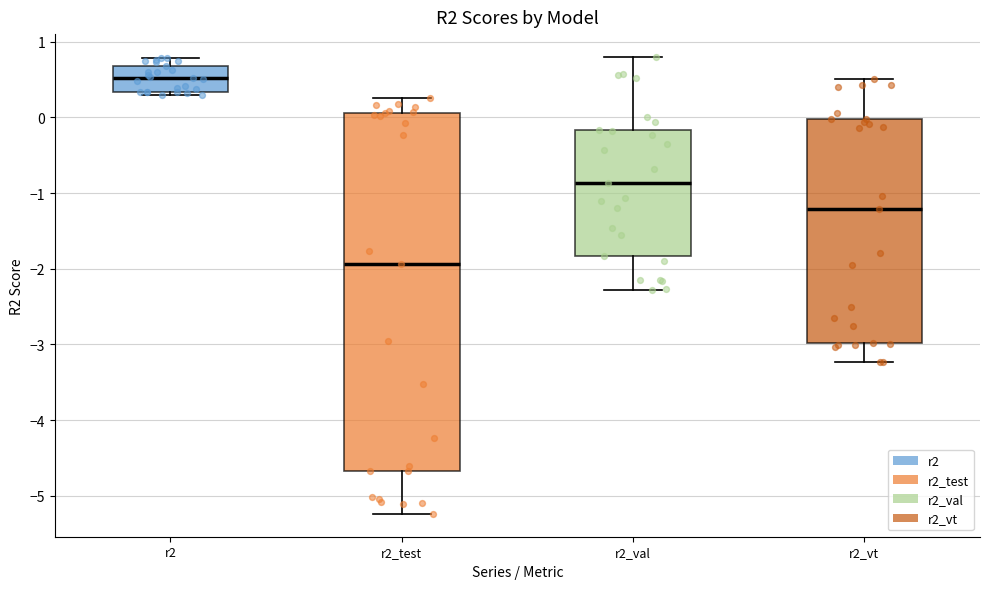

Reading left to right, transcribe this box plot: for each box, give where its median line is, the range the box spans, and where its two whiskers end, as read against the y-axis. The values are not printed on the chart, so give them approximately, as read against the axis.

r2: median 0.5, box 0.3 to 0.7, whiskers 0.3 (just below the box's lower edge) to 0.8
r2_test: median -1.9, box -4.7 to 0.1, whiskers -5.2 to 0.3
r2_val: median -0.9, box -1.8 to -0.2, whiskers -2.3 to 0.8
r2_vt: median -1.2, box -3.0 to 0.0, whiskers -3.2 to 0.5